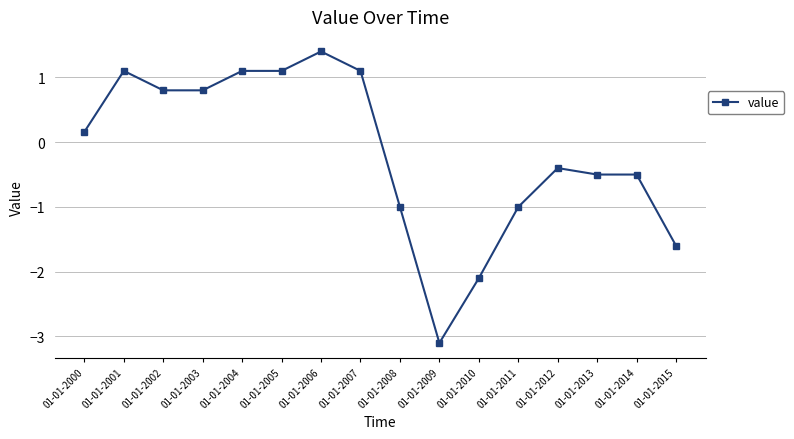

What is the ratio of the value at 01-01-2003 to the value at 01-01-2001?

0.7